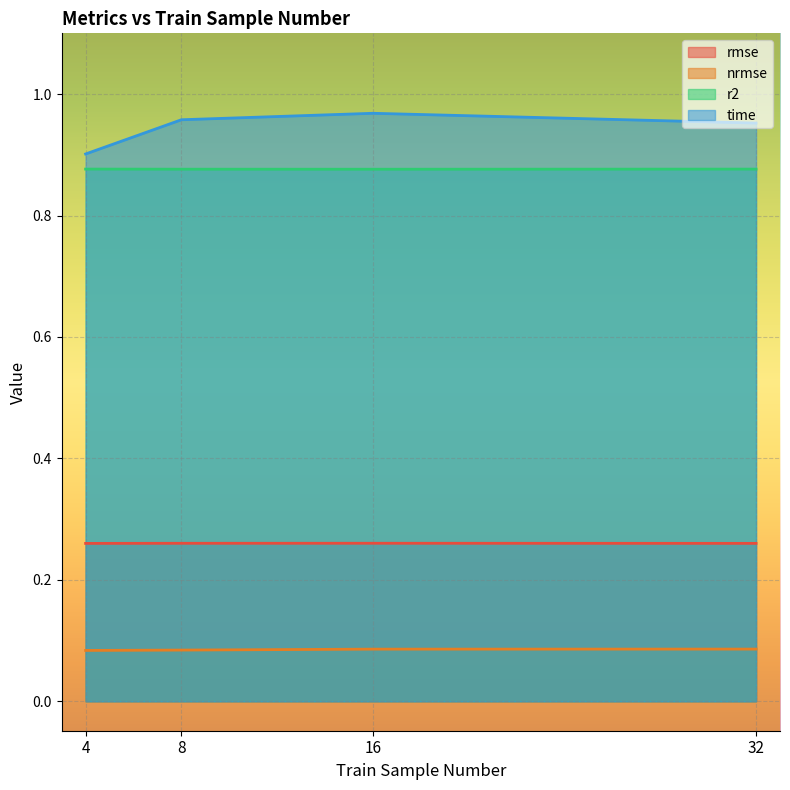

How many lines are shown in the chart?

4